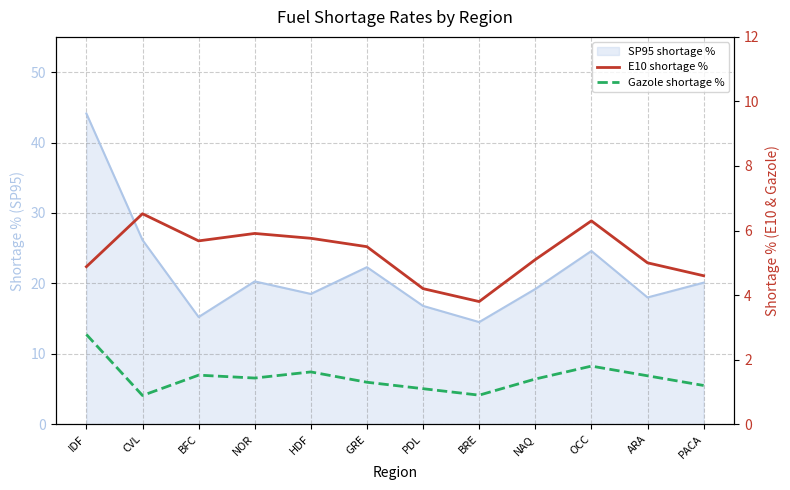

At which category does the chart reach its minimum across all series?

CVL